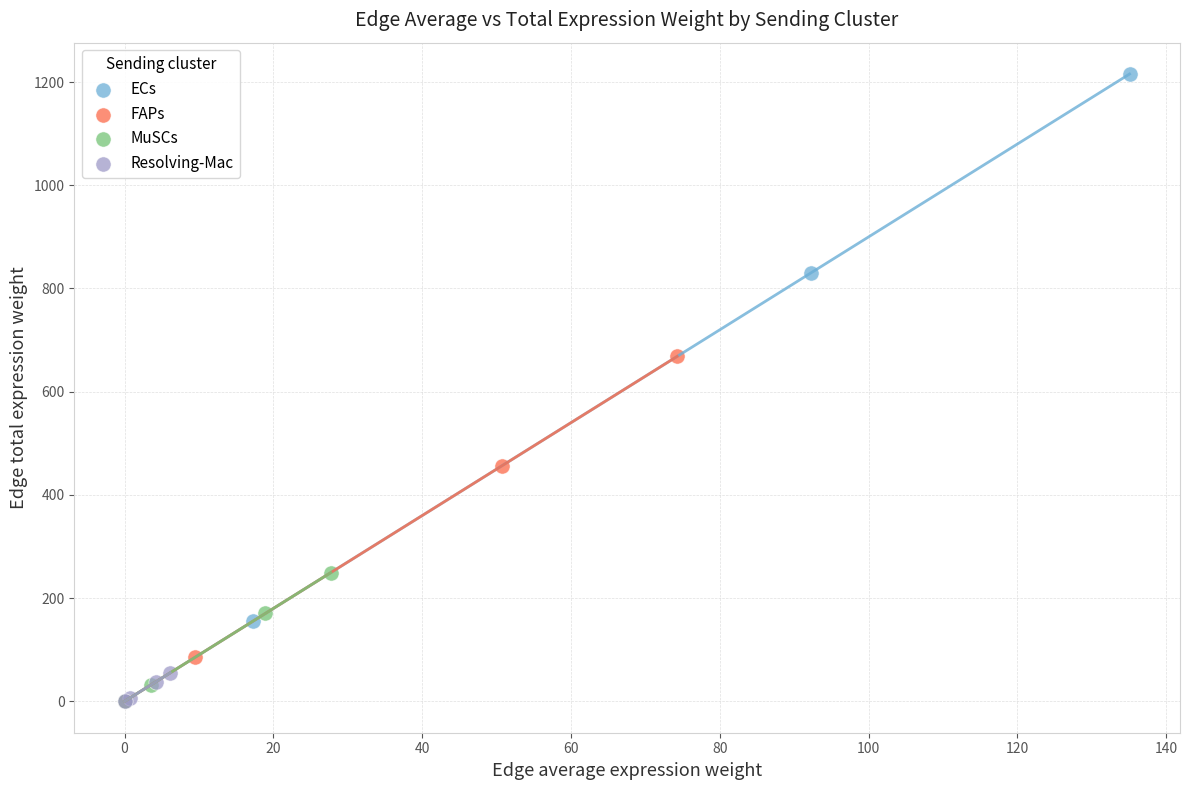

Which series contains the highest Y value?

ECs